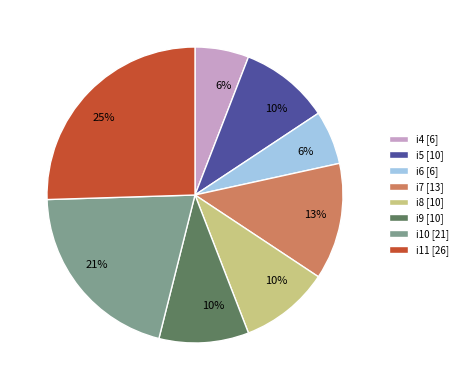

Which has a higher value, i6 or i8?

i8